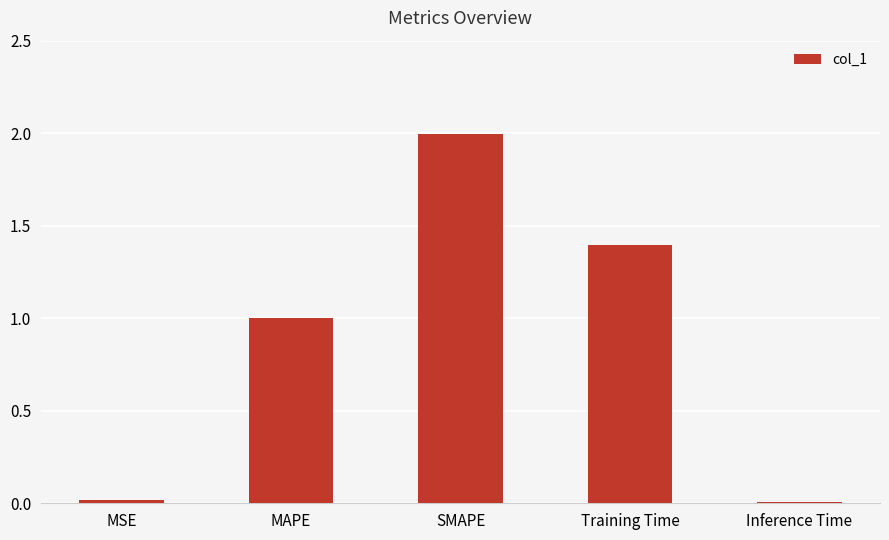

Is it true that the value at SMAPE is 2.0?

True